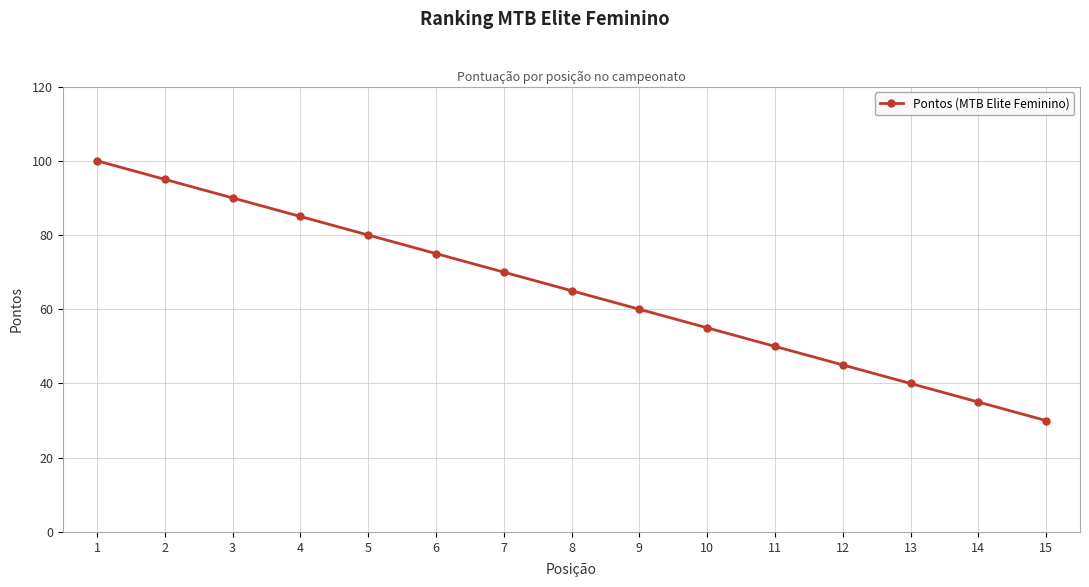

Is it true that the value at 13 is 40?

True